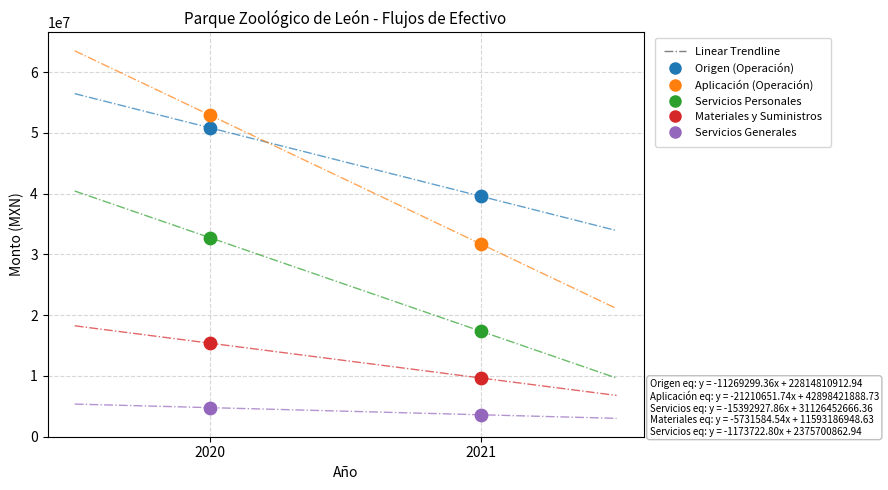

Across all series, what Y value is closest to 28256229?

31694722.2